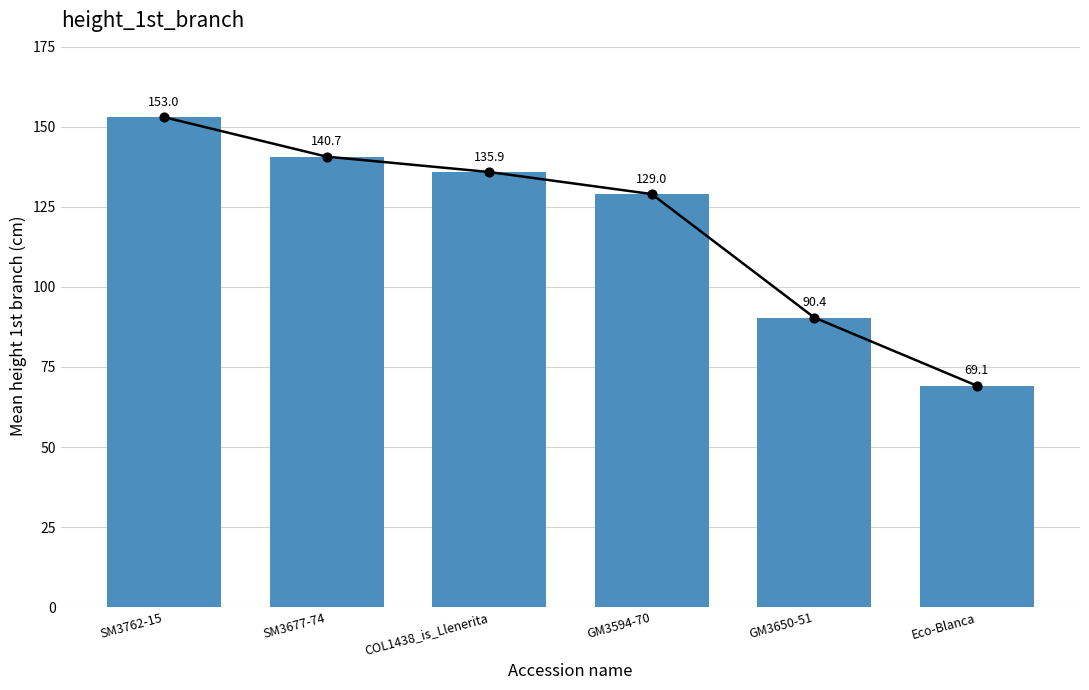

Which has a higher value, SM3677-74 or GM3650-51?

SM3677-74